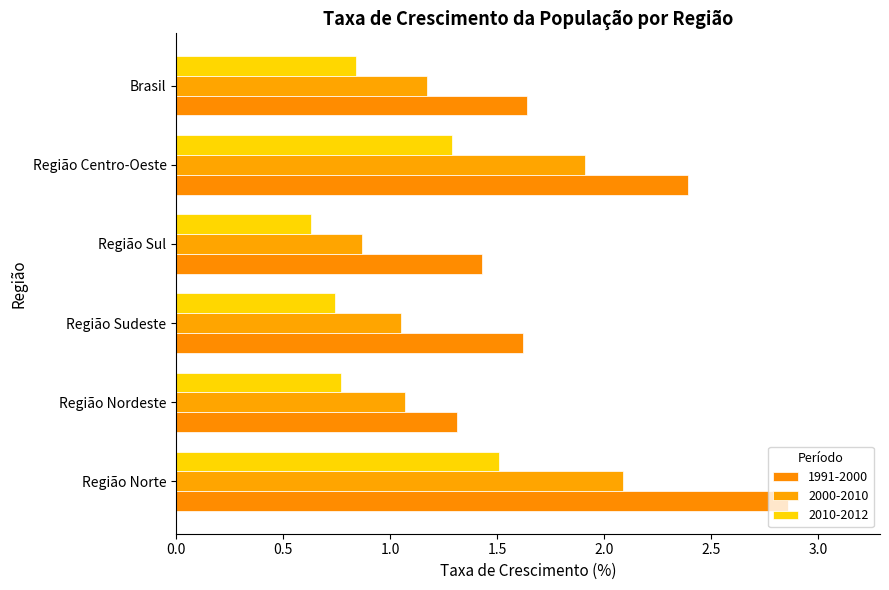

At which label does 1991-2000 reach its minimum?

Região Nordeste